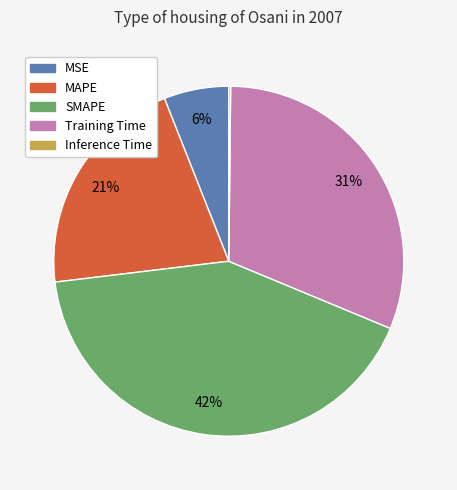

Does MAPE represent more than half of the total?

No